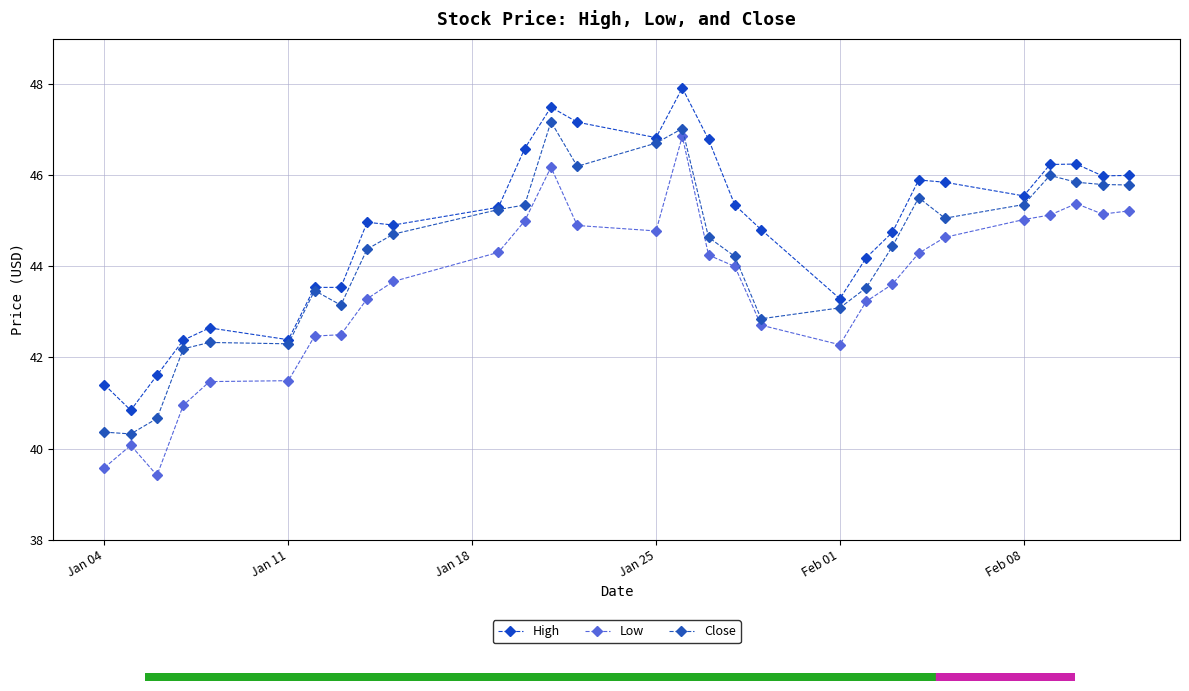

What is the minimum value for High?

40.8